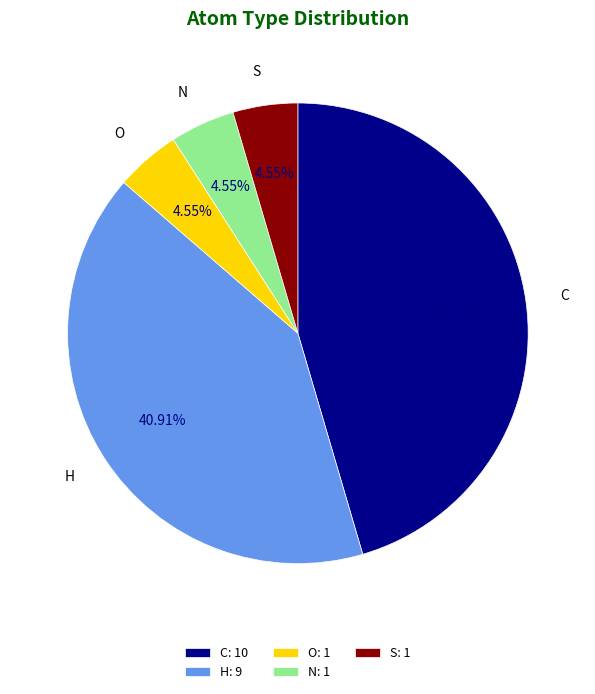

To the nearest percent, what is the combined percentage of C and H?

86%